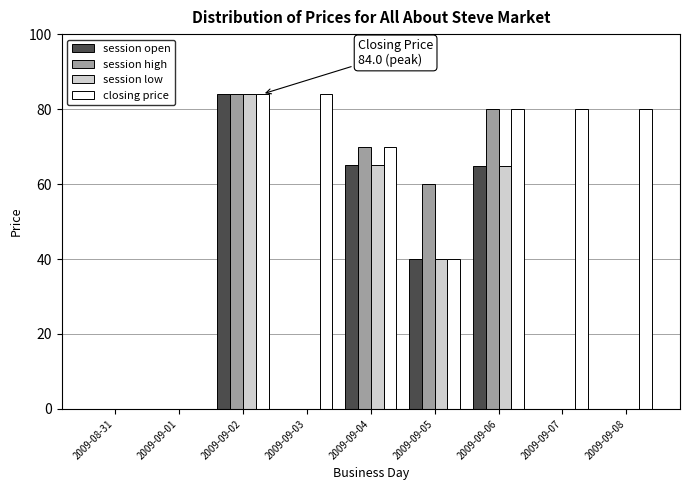

What is the sum of the closing price values at 2009-09-04 and 2009-09-01?

70.0